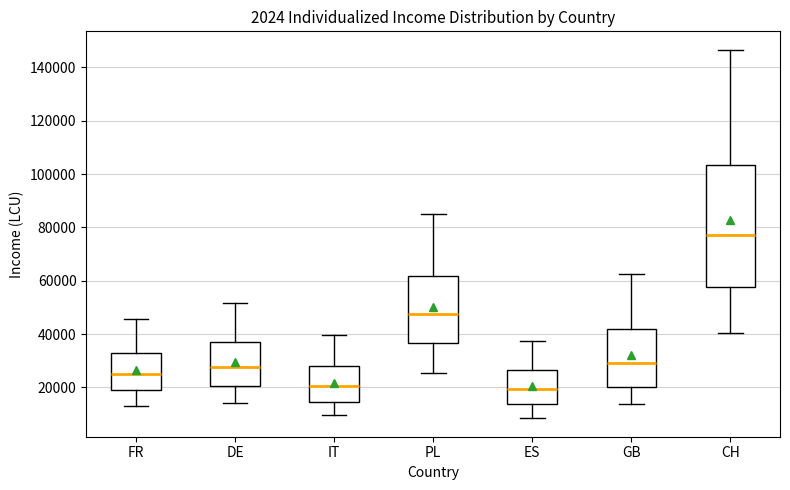

Which box is the tallest, from its lower edge to its upper edge?

CH